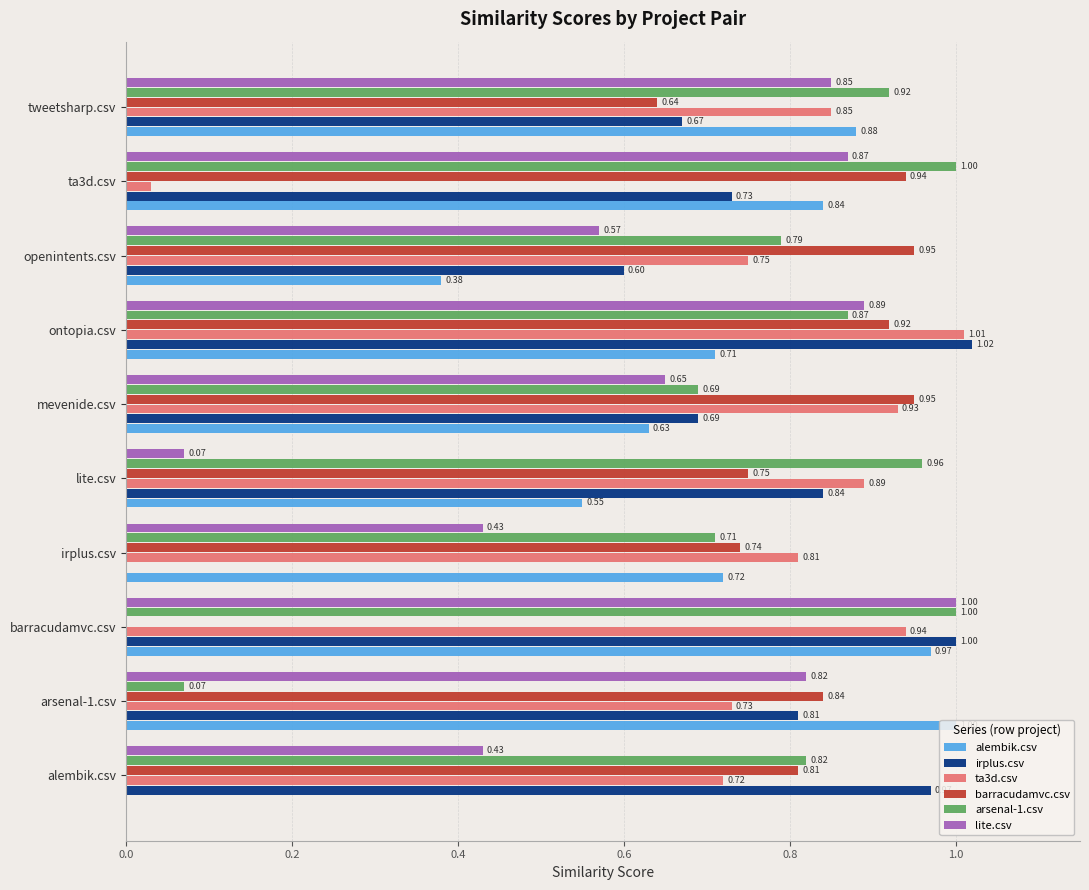

Is the value of alembik.csv at barracudamvc.csv greater than the value of irplus.csv at lite.csv?

Yes